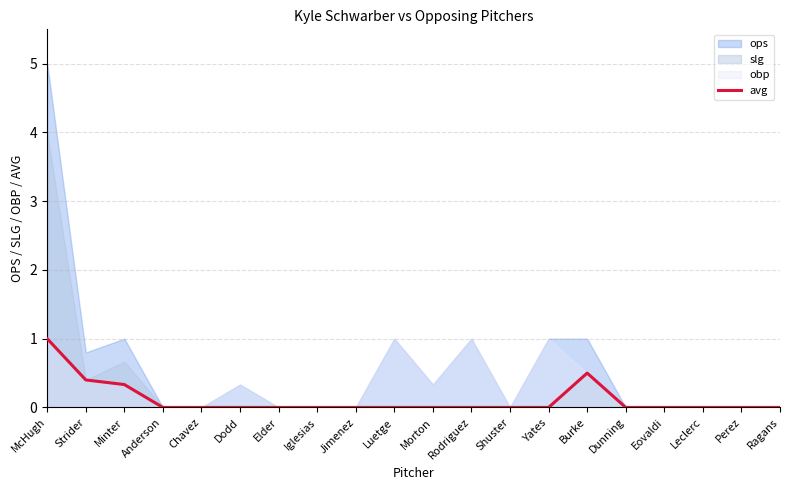

True or false: the data shows 0.0 at Chavez.

True